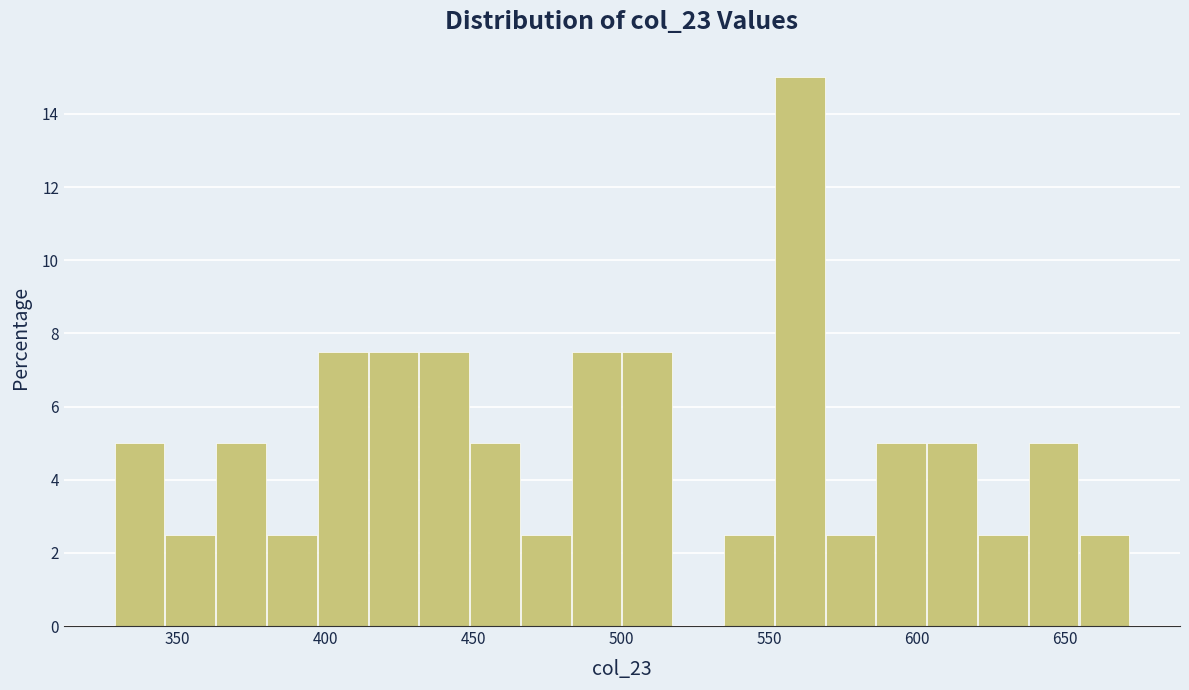

Around what value on the x-axis is the tallest bar? Give the approximate position of its centre, as read against the axis.

560